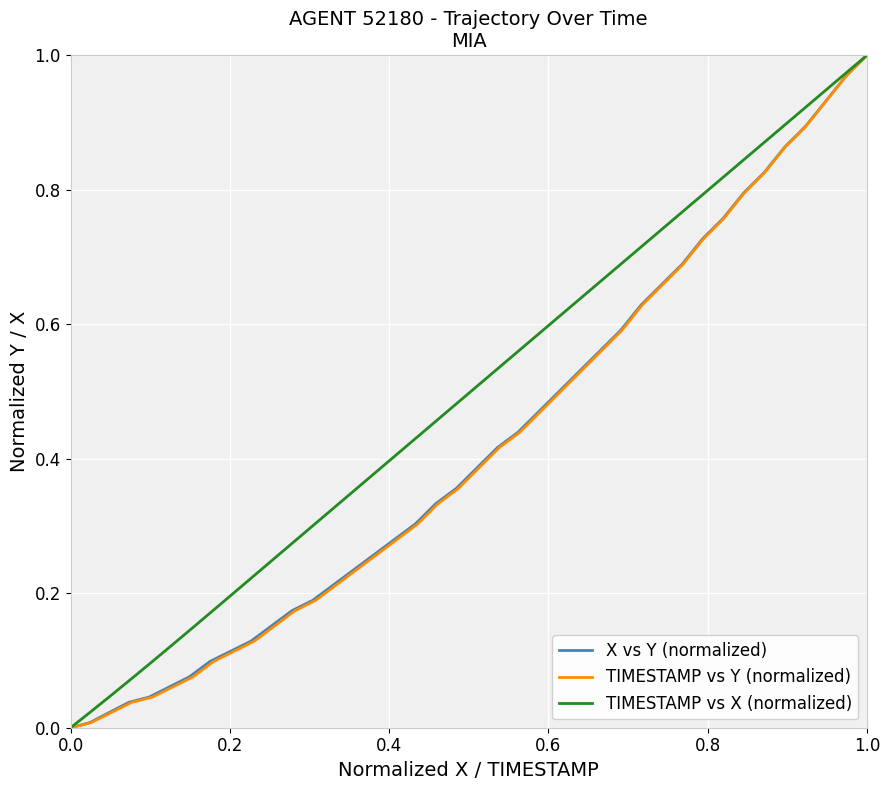

True or false: TIMESTAMP vs X (normalized) and X vs Y (normalized) cross at least once.

False